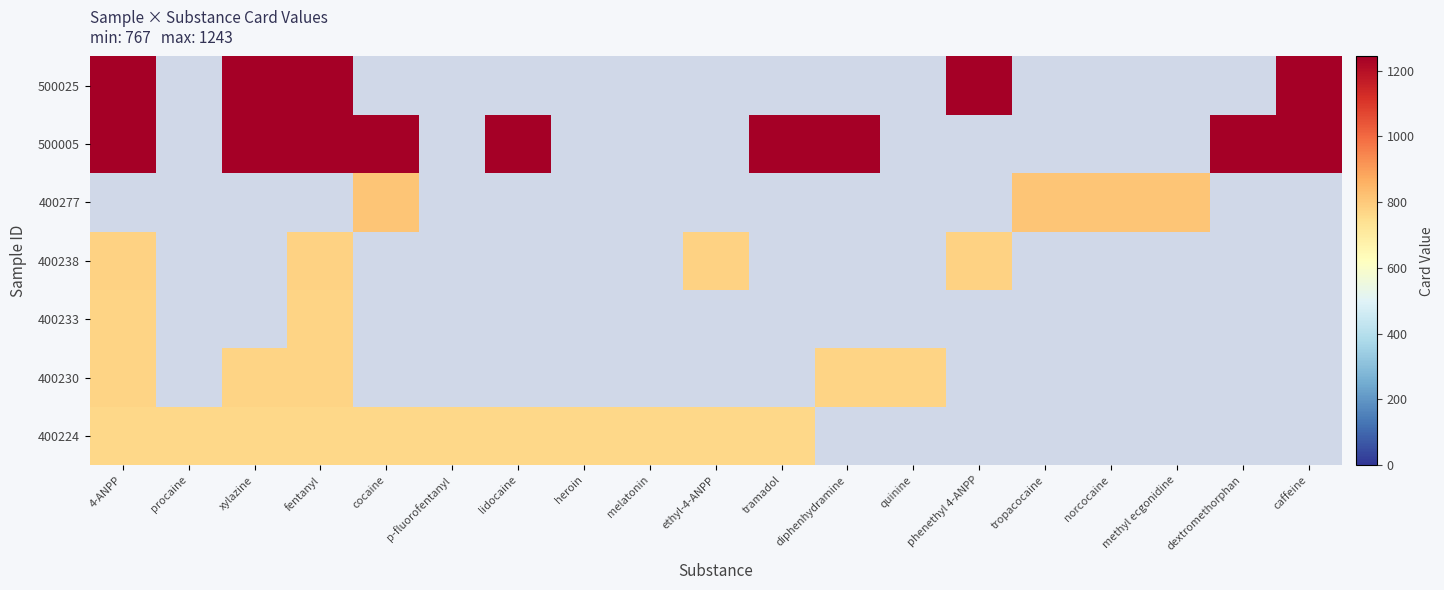

List the series in order of their overall mean, highest first.

400224, 400230, 400233, 400238, 400277, 500005, 500025